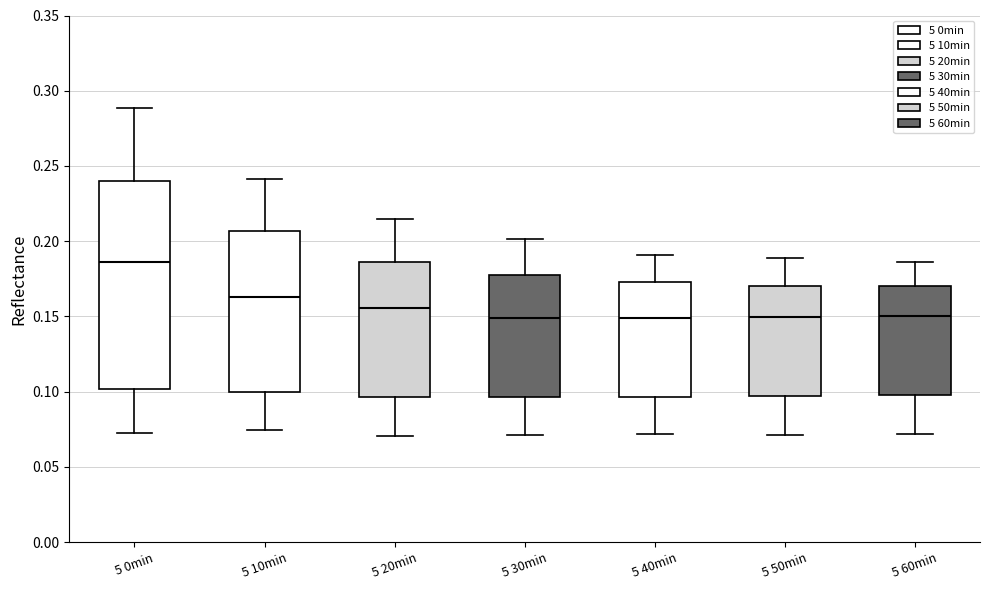

Which box is the tallest, from its lower edge to its upper edge?

5 0min